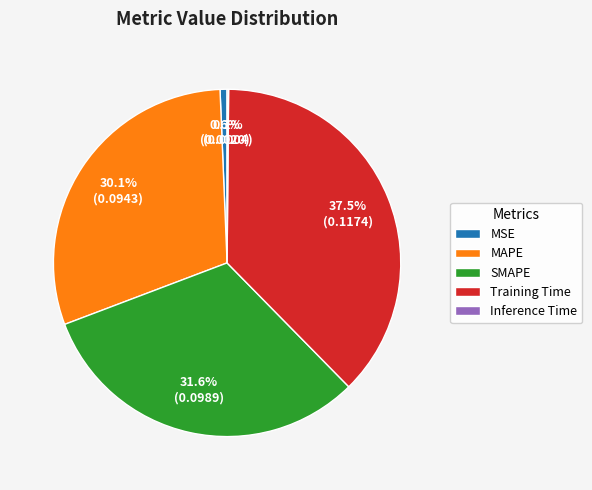

What percentage is NOT represented by MSE?

99.4%